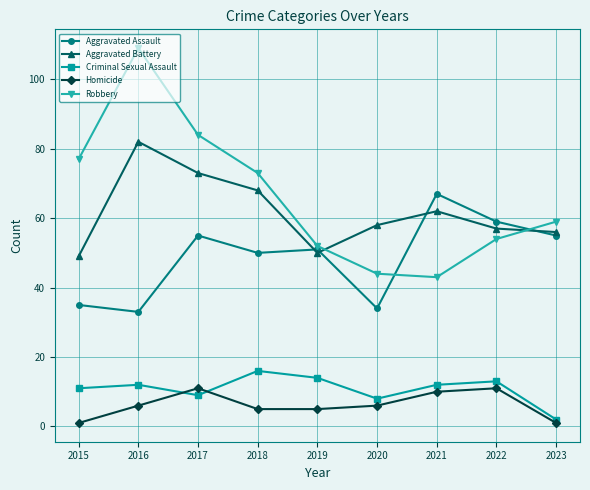

The value of Aggravated Assault at 2021 is 67. True or false?

True